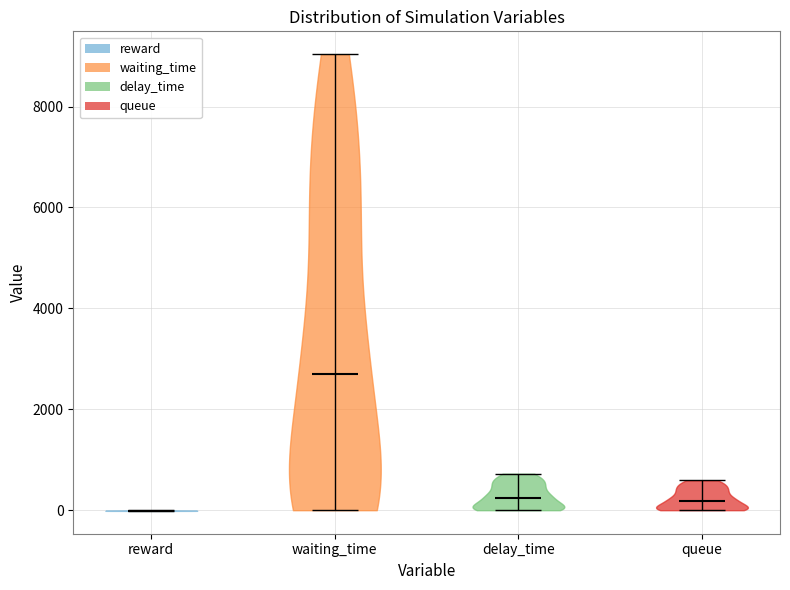

Where does the median line of the violin for waiting_time sit on the y-axis? The values are not printed on the chart, so give them approximately, as read against the axis.

2600